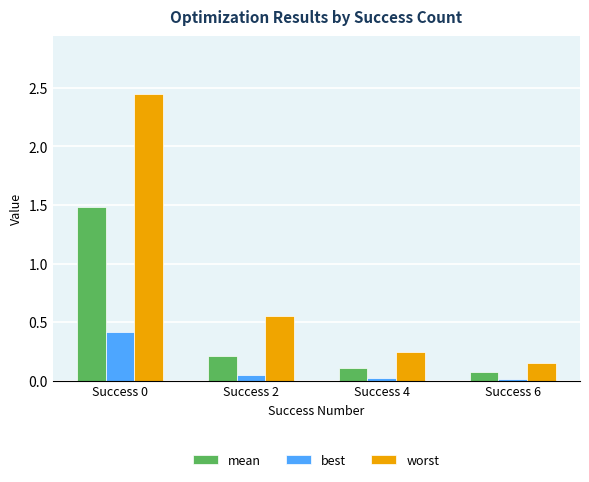

What is the difference between the best values at Success 0 and Success 2?

0.4